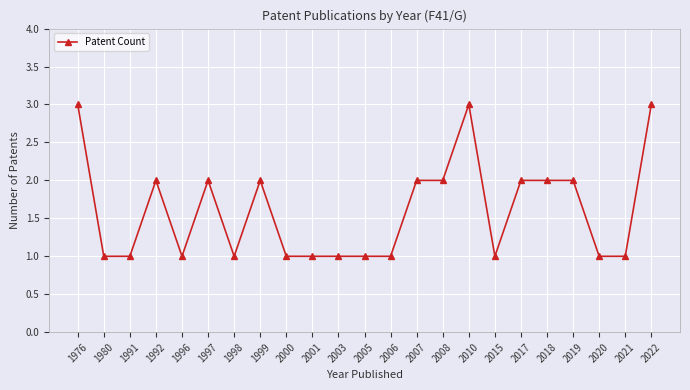

What is the maximum value shown in the chart?

3